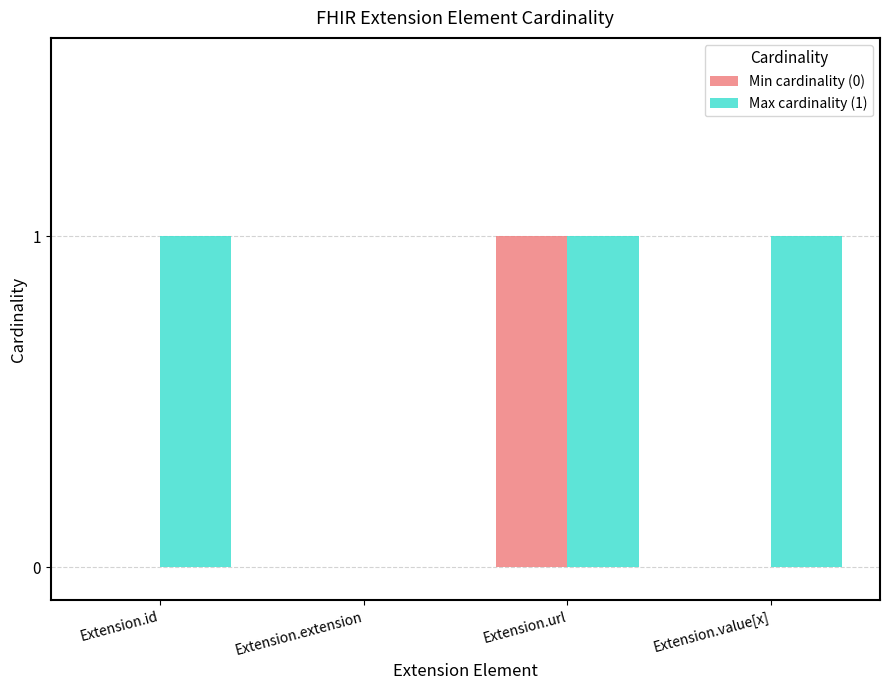

How many groups of bars are there?

4